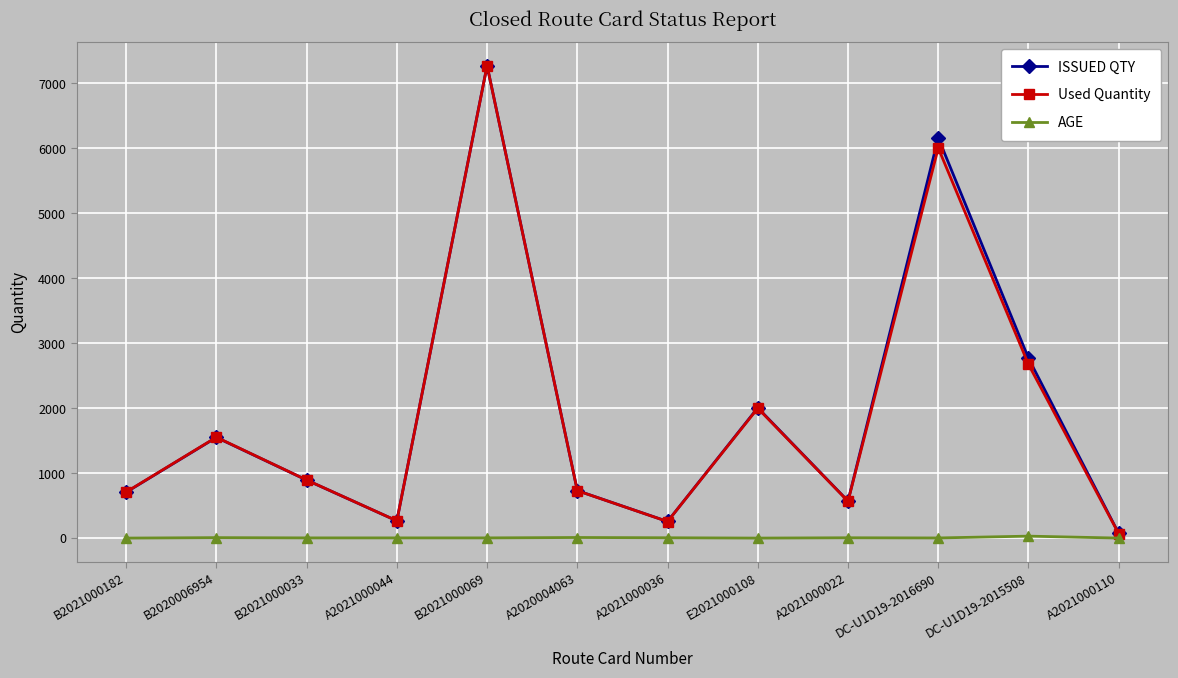

What is the highest value of the Used Quantity series?

7273.0